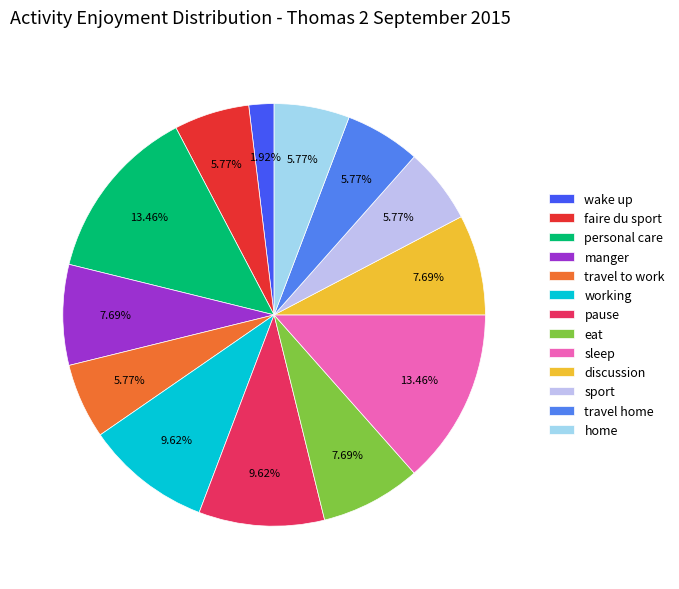

What percentage do sport and travel to work together represent?

11.5%